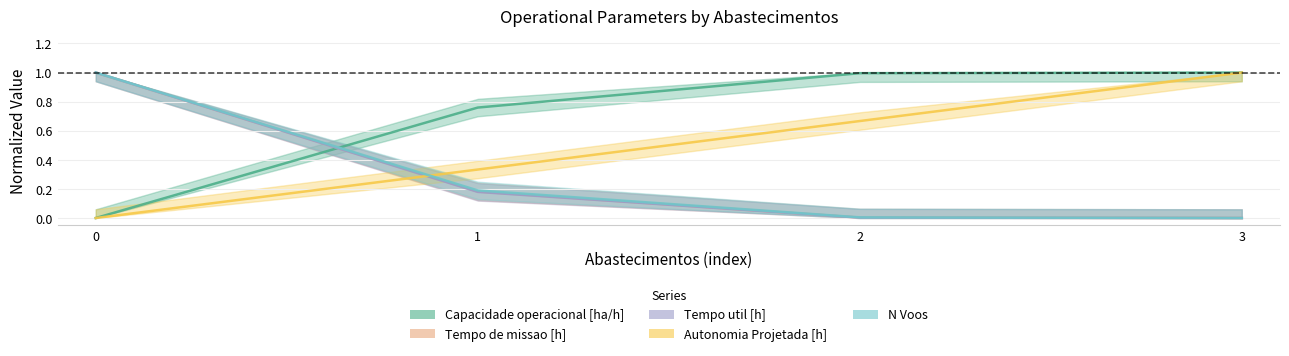

True or false: Autonomia Projetada [h] has more than 1 interior local peaks.

False